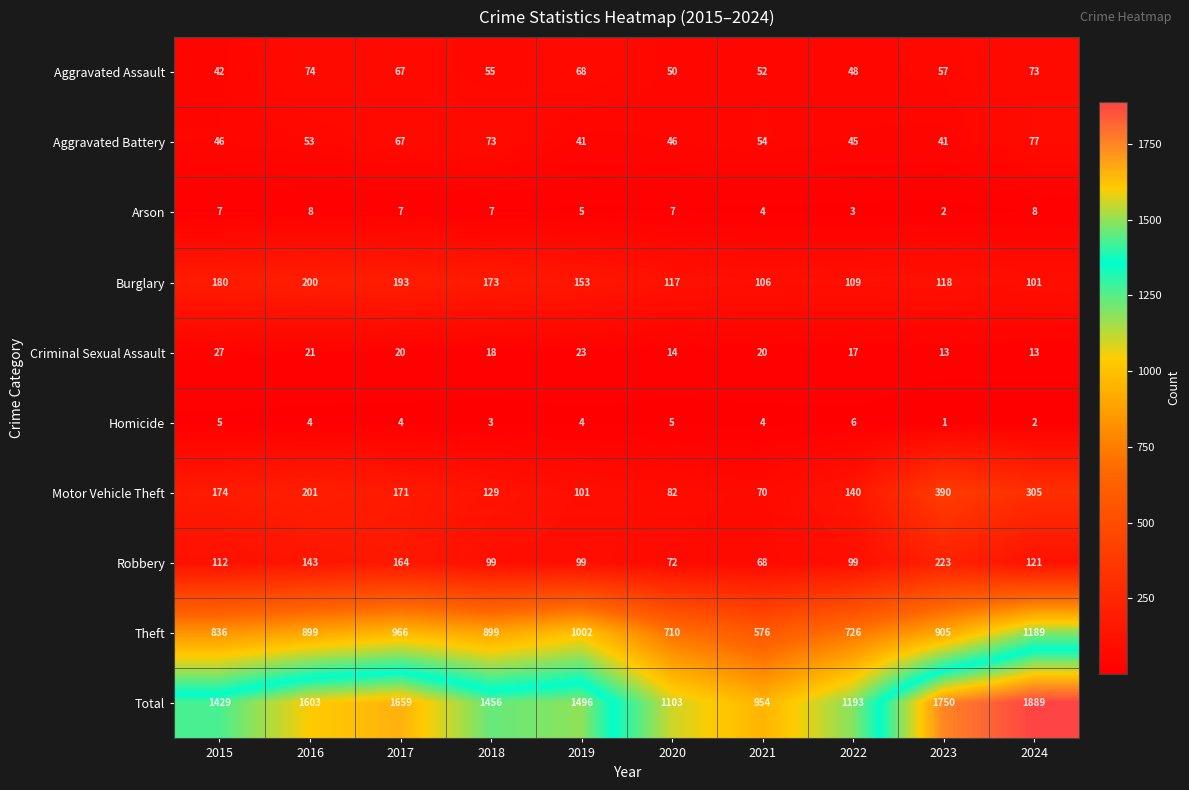

At which category is the sum across all series the highest?

2024